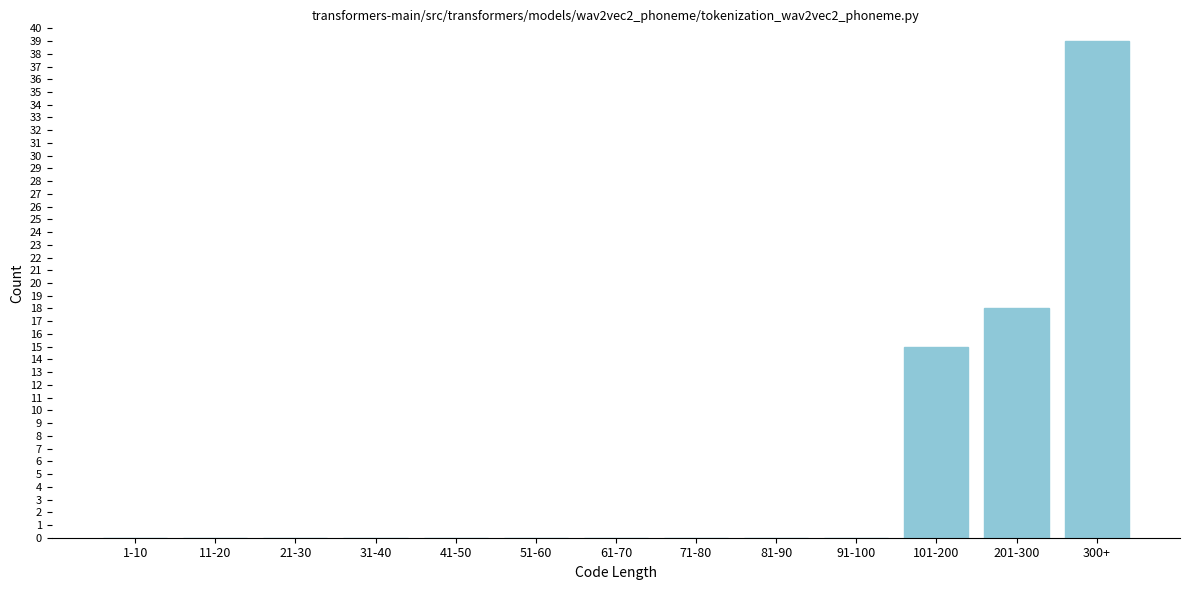

Reading left to right, extract all data points from this chart.

1-10=0	11-20=0	21-30=0	31-40=0	41-50=0	51-60=0	61-70=0	71-80=0	81-90=0	91-100=0	101-200=15	201-300=18	300+=39